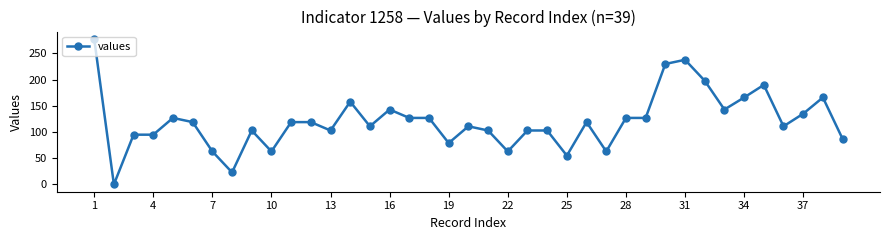

What is the value of the 10th point from the left?

63